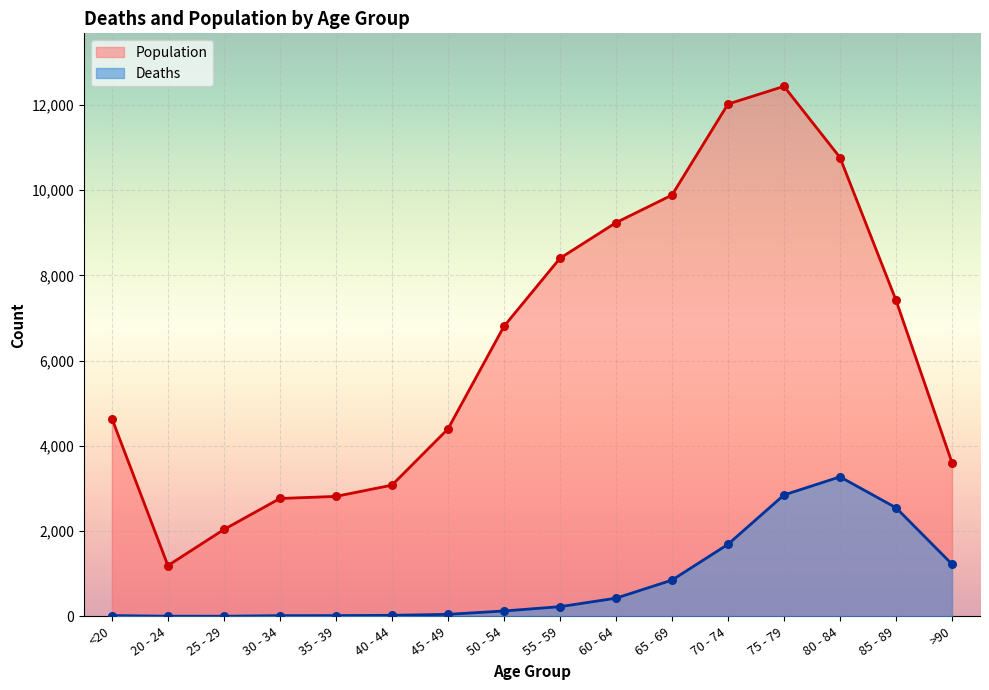

What are all the series names shown in the legend?

Population, Deaths